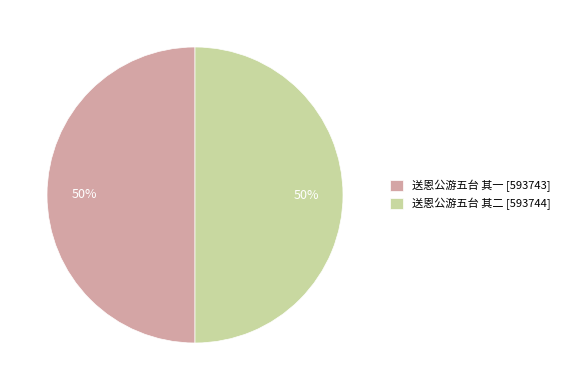

True or false: 送恩公游五台 其一 accounts for 45% of the total.

False